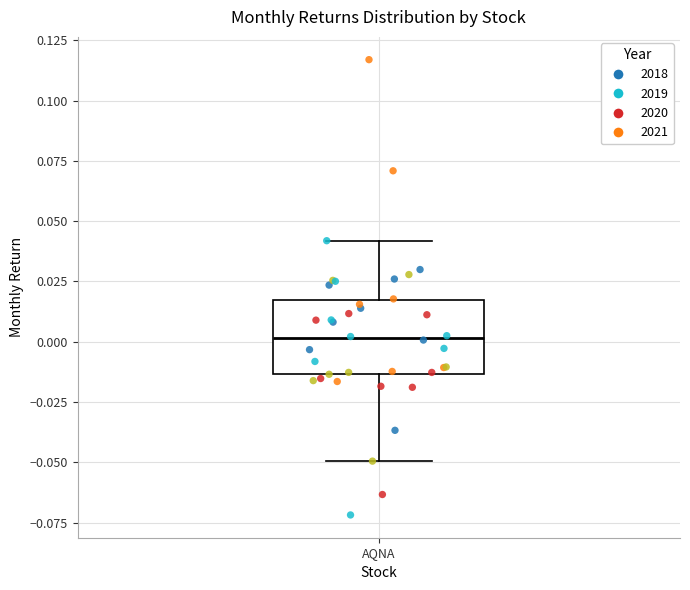

Transcribe this box plot: give where the median line is, the range the box spans, and where the two whiskers end, as read against the y-axis. The values are not printed on the chart, so give them approximately, as read against the axis.

median 0.000, box -0.015 to 0.015, whiskers -0.050 to 0.040